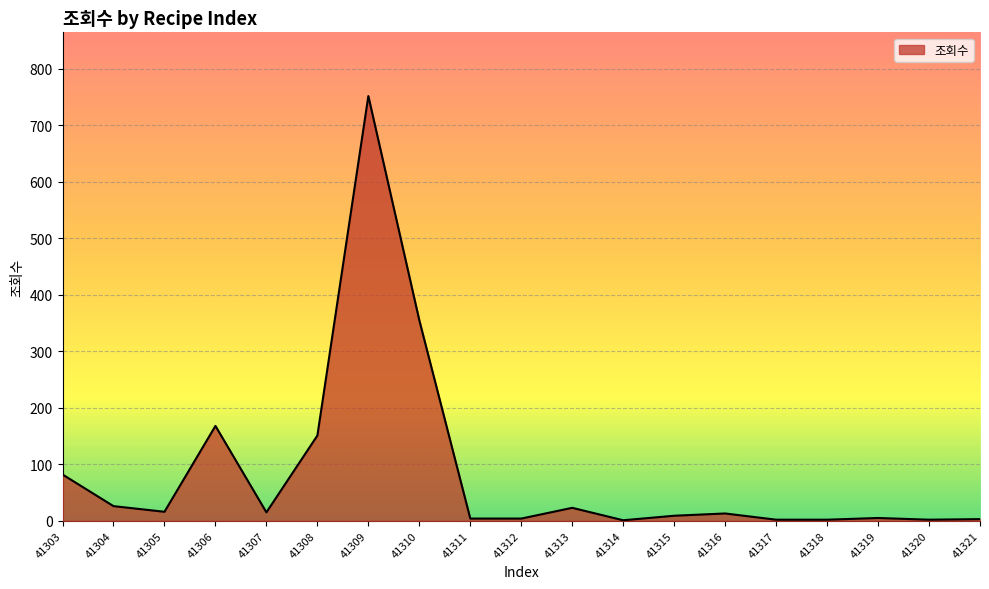

Where is the first local maximum?

41306